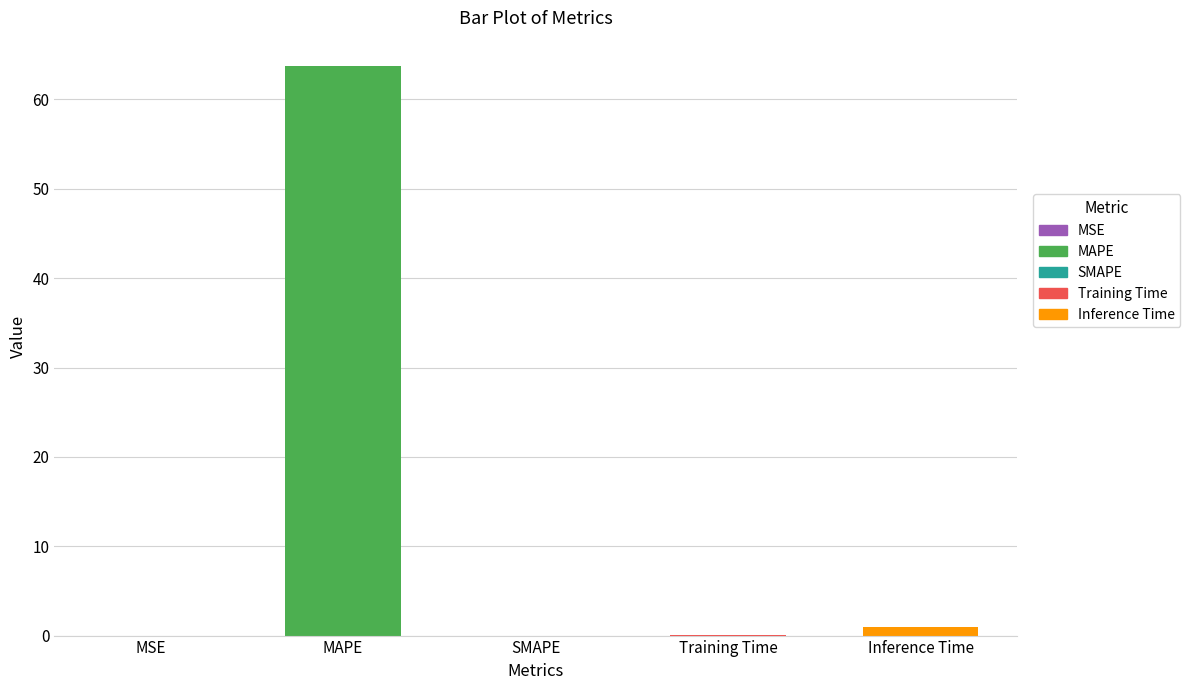

What is the change in value from MAPE to Training Time?

-63.7